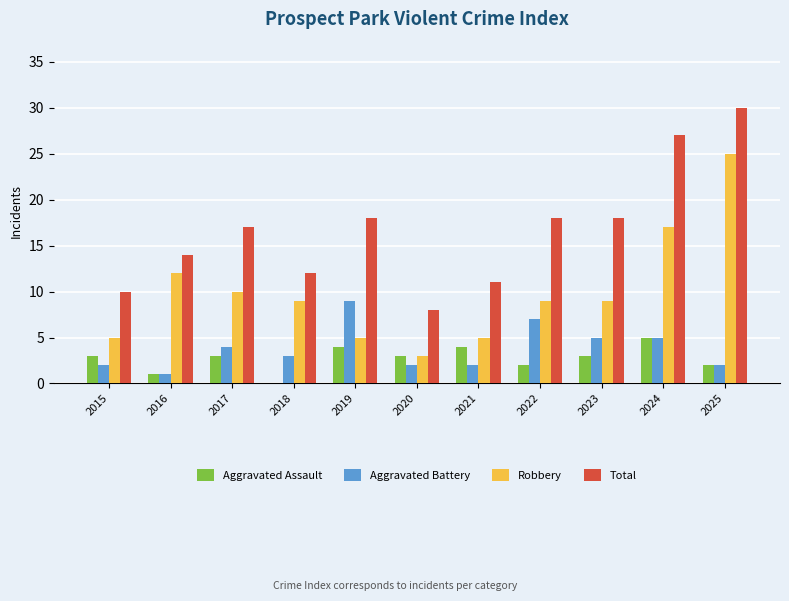

At which category is the sum across all series the highest?

2025